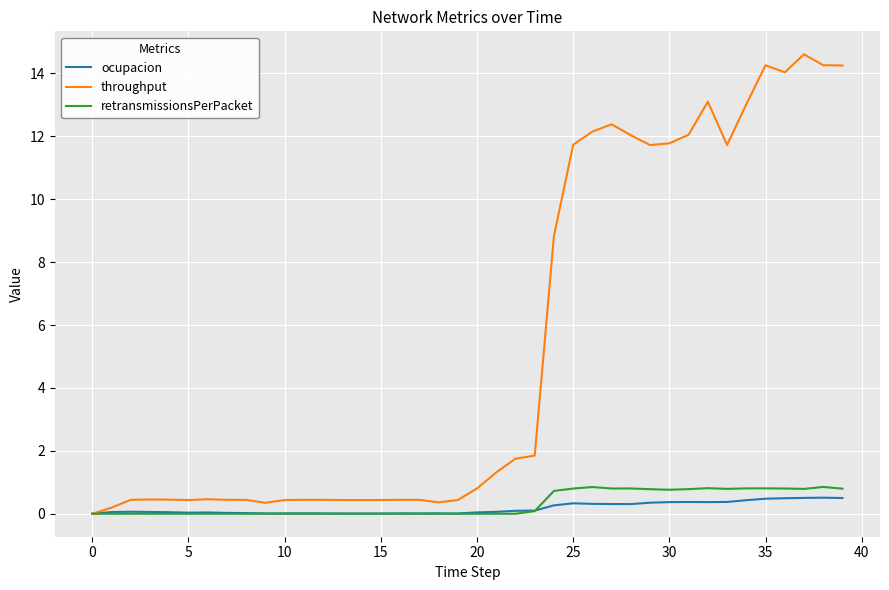

What is the highest value of the throughput series?

14.6